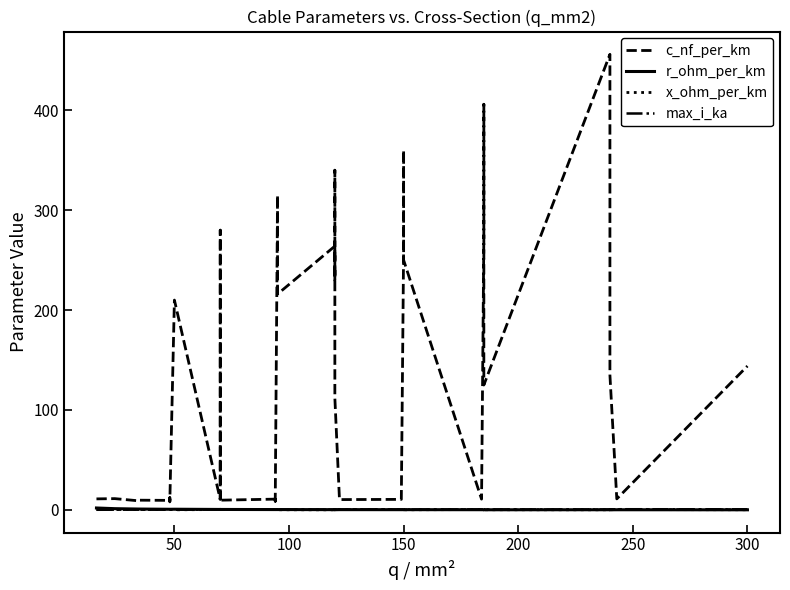

How many lines are shown in the chart?

4